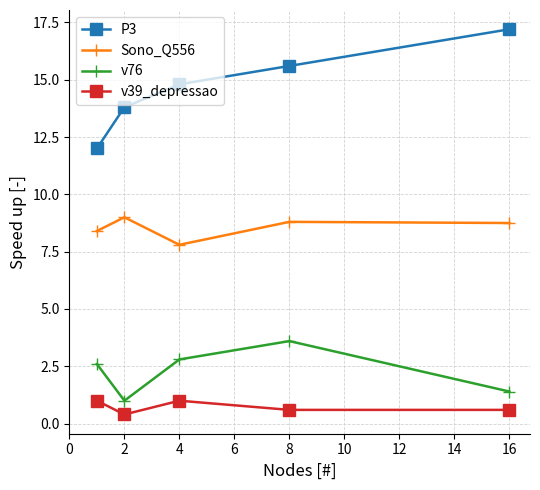

Reading right to left, what are all the values shown in this chart?

P3: 17.2	15.6	14.8	13.8	12.0
Sono_Q556: 8.8	8.8	7.8	9.0	8.4
v76: 1.4	3.6	2.8	1.0	2.6
v39_depressao: 0.6	0.6	1.0	0.4	1.0